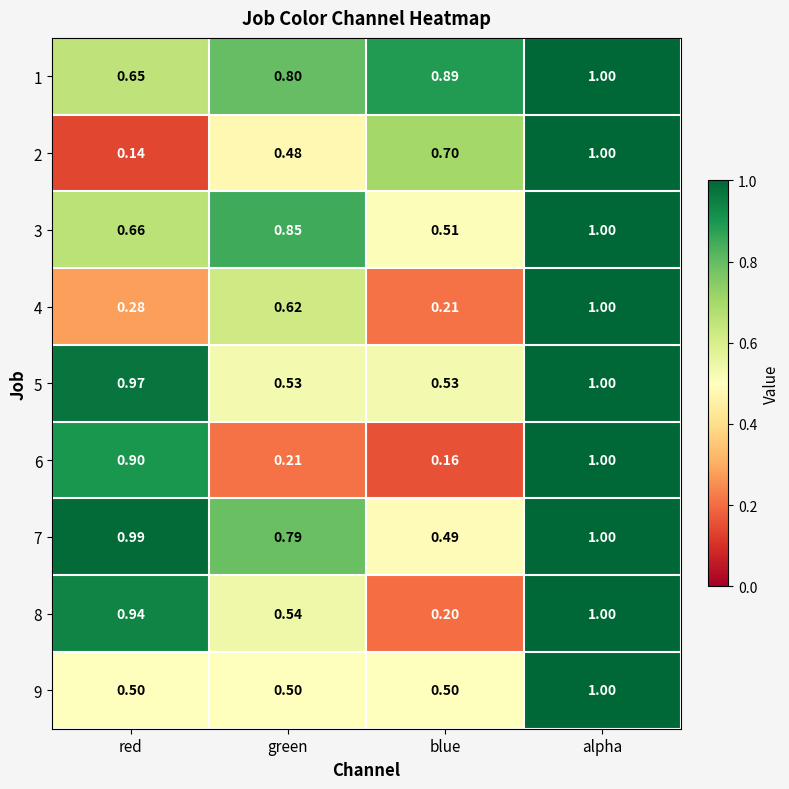

Where is 6 nearest to the value 0?

blue